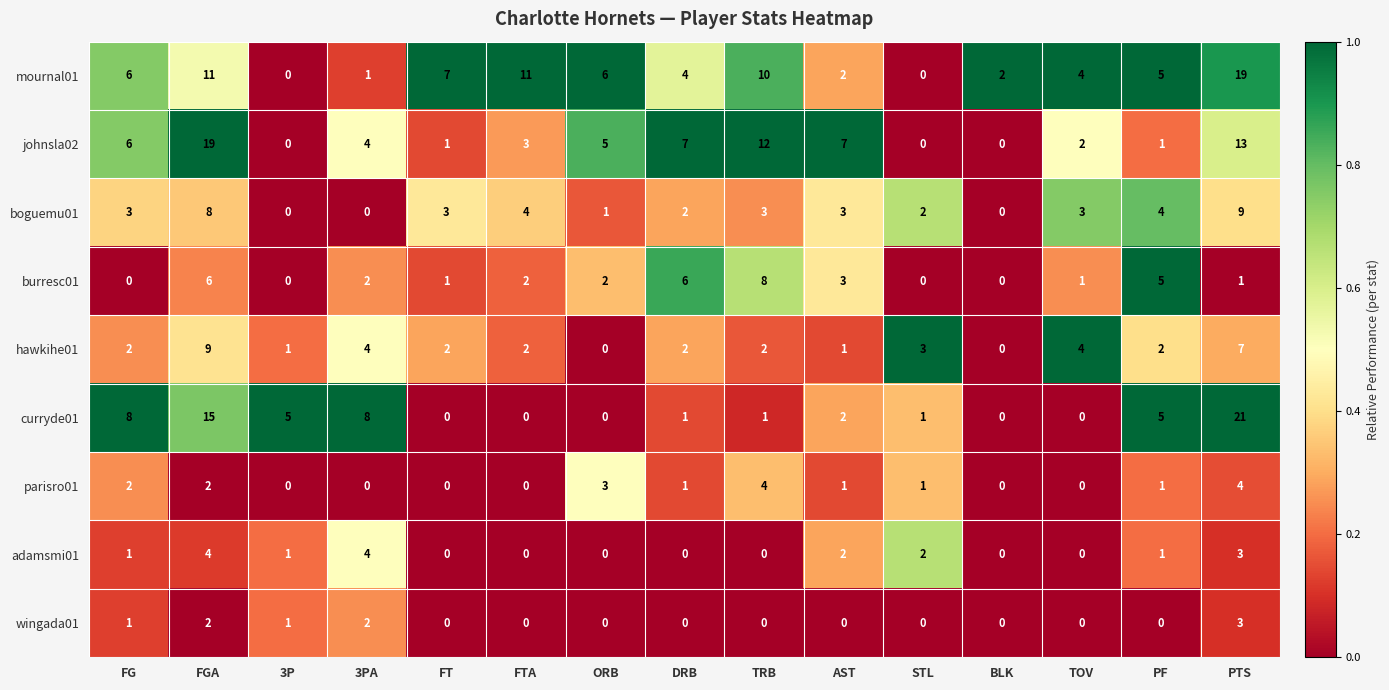

At how many categories does at least one series exceed 0?

15